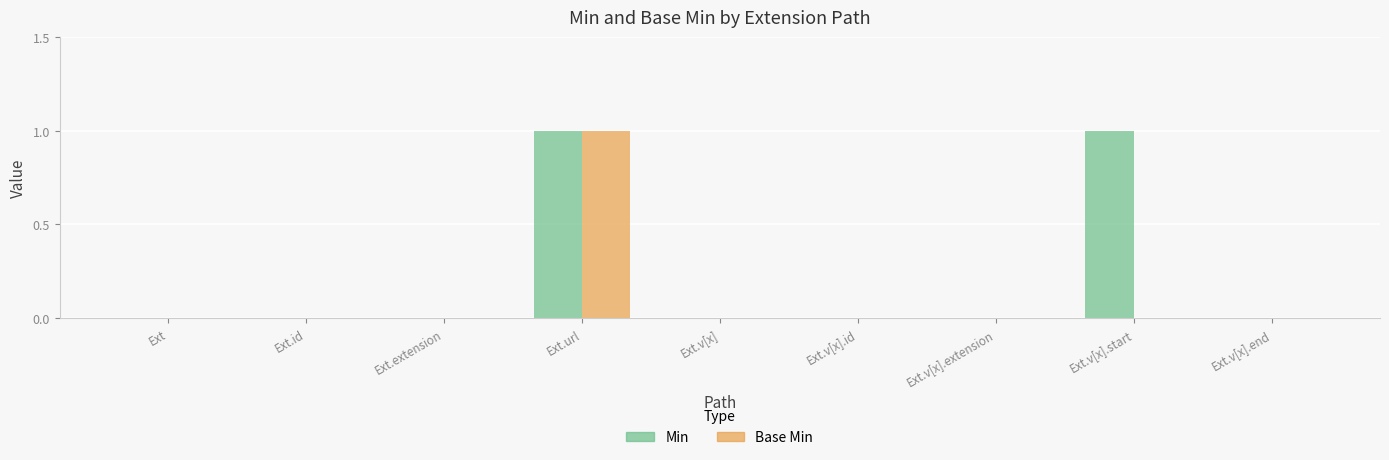

The value of Base Min at Ext.id is 1. True or false?

False